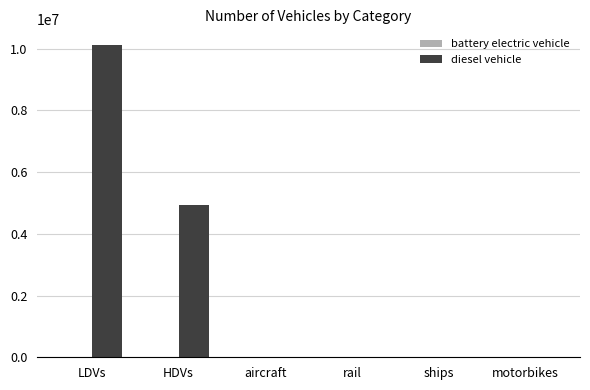

What is the sum of all diesel vehicle values?

15082202.2